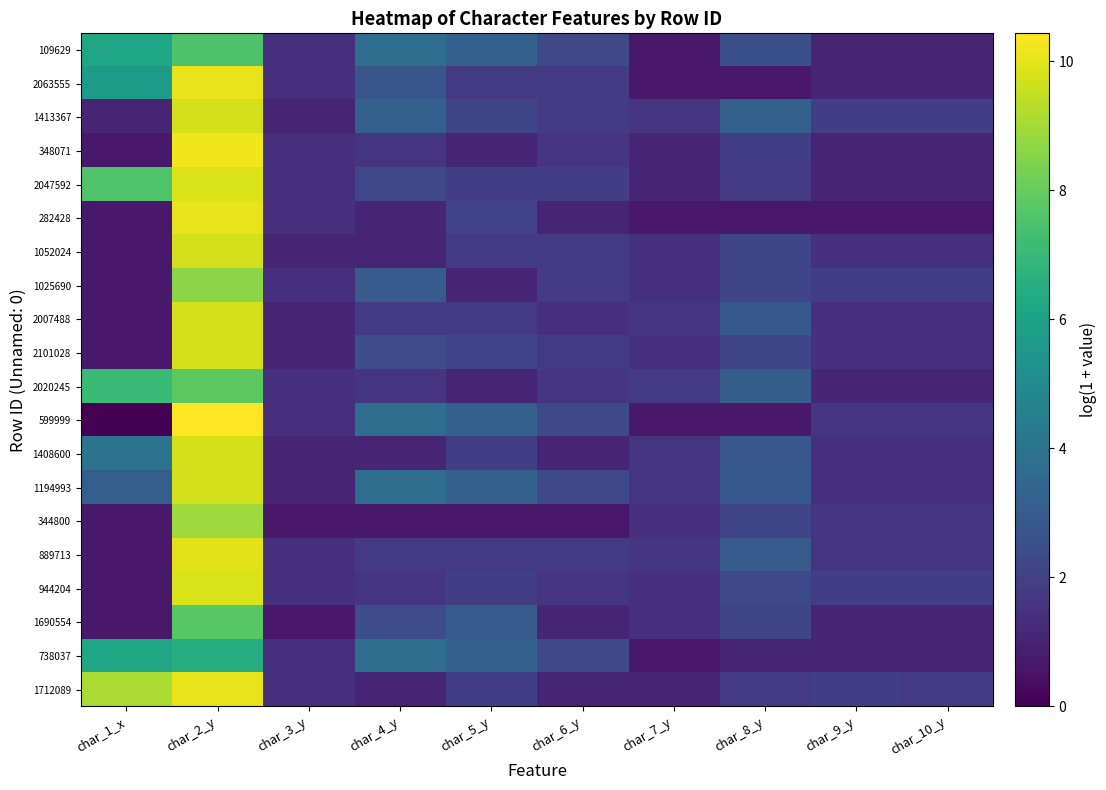

How many series are shown in this chart?

20